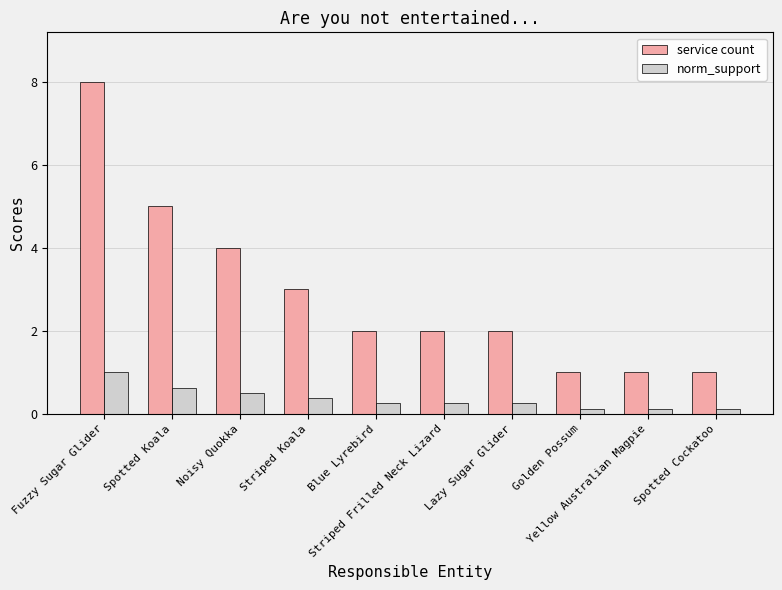

List the series in order of their overall mean, highest first.

service count, norm_support